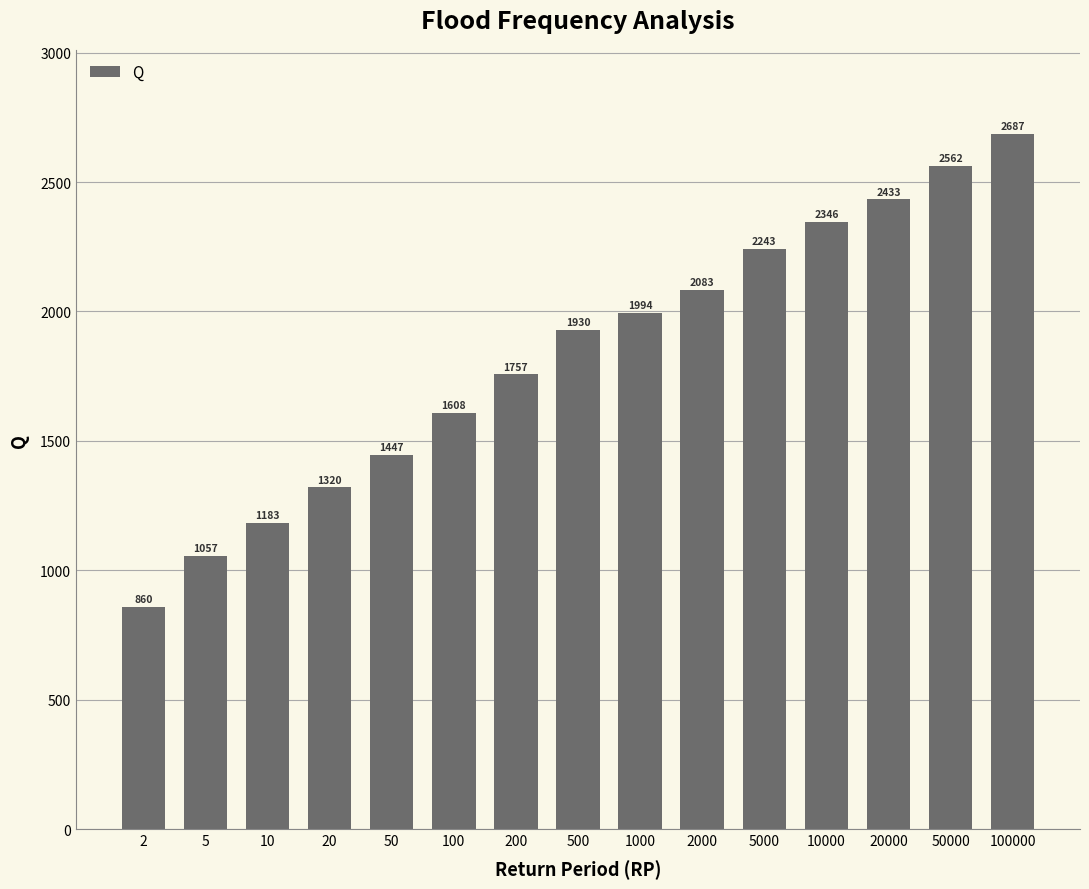

What is the change in value from 100 to 5000?

+634.2